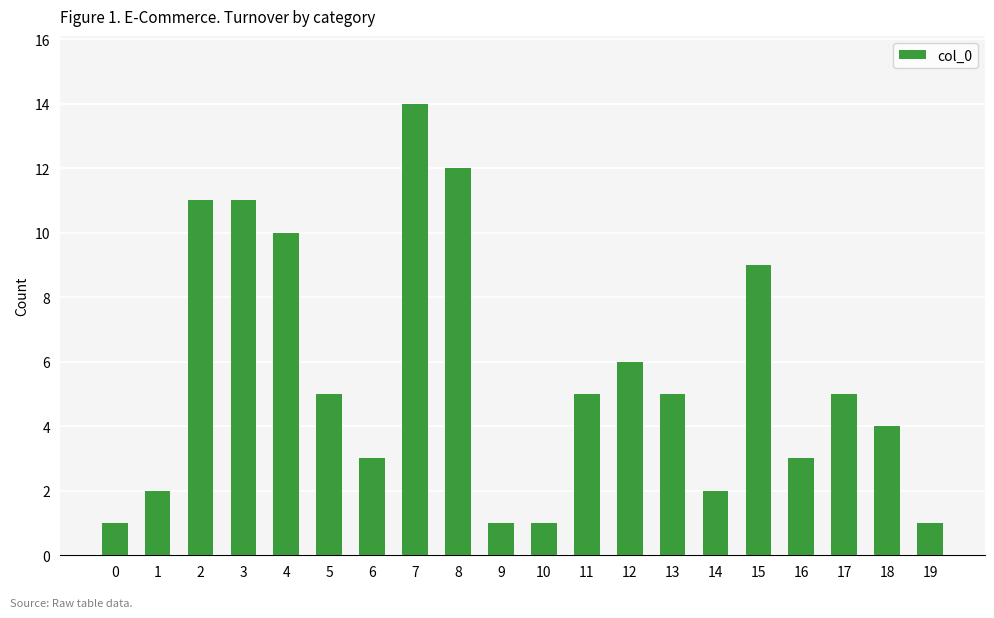

Which category has the highest value across all series?

7